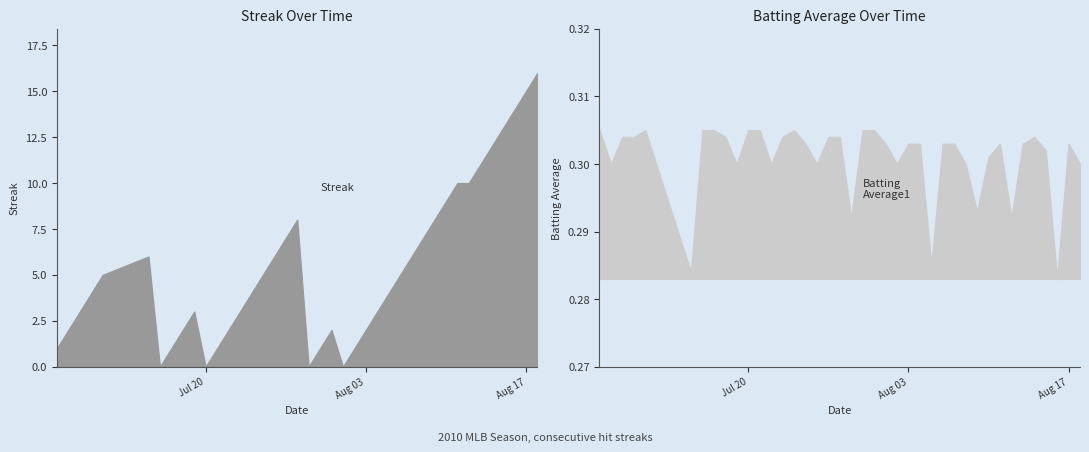

The Batting Average1 series shows 0.1 at 2010-08-07. True or false?

False